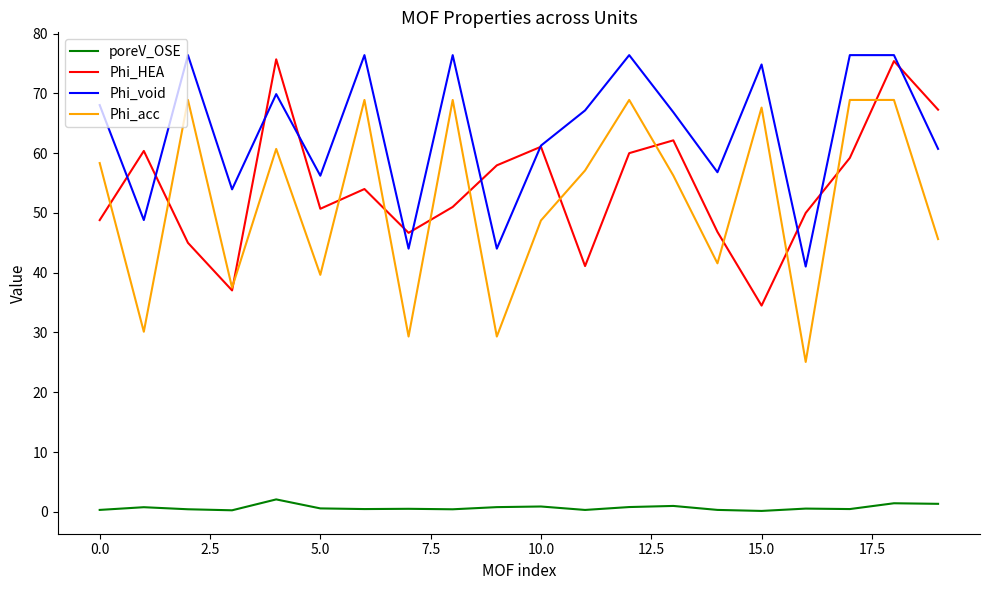

Is this an area chart (filled region under the line)?

No